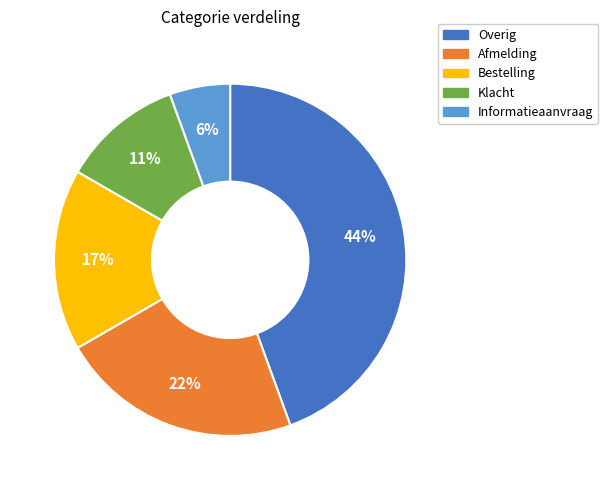

True or false: Informatieaanvraag accounts for 1% of the total.

False